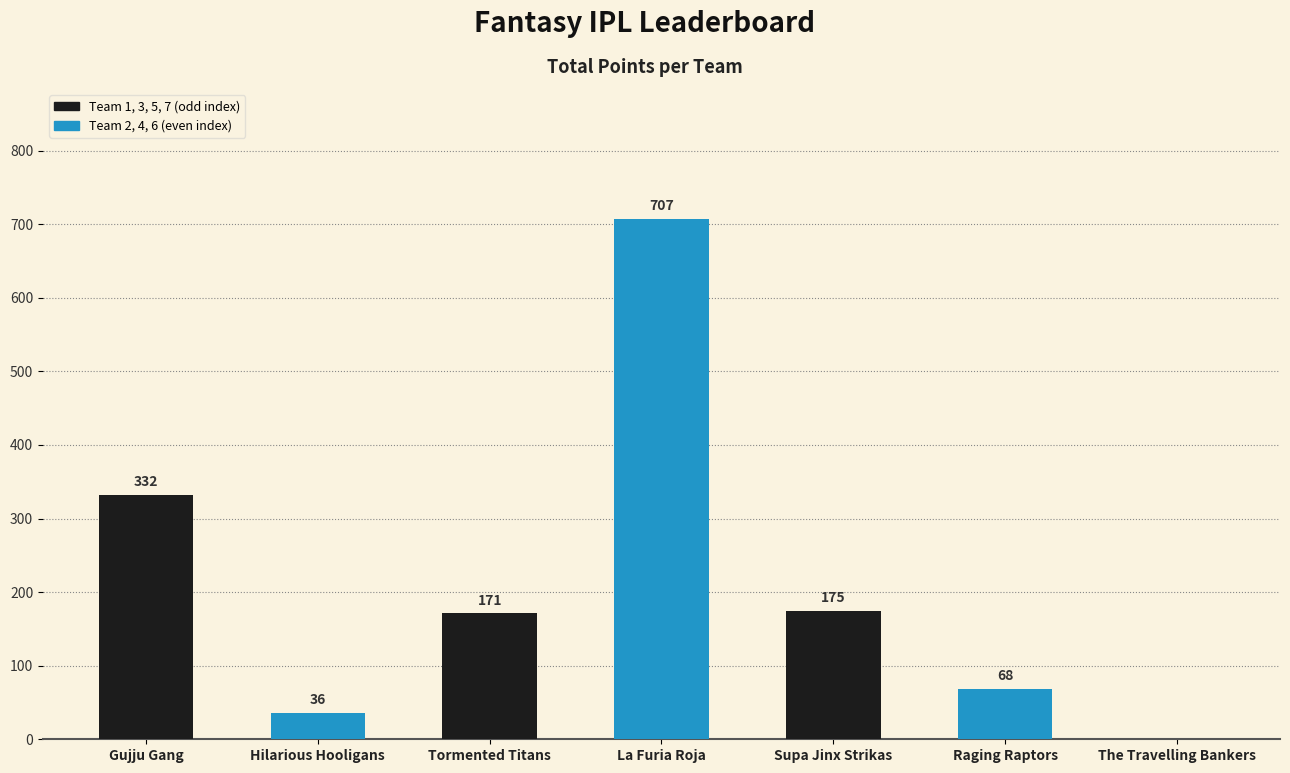

What is the sum of the values at Gujju Gang and Tormented Titans?

503